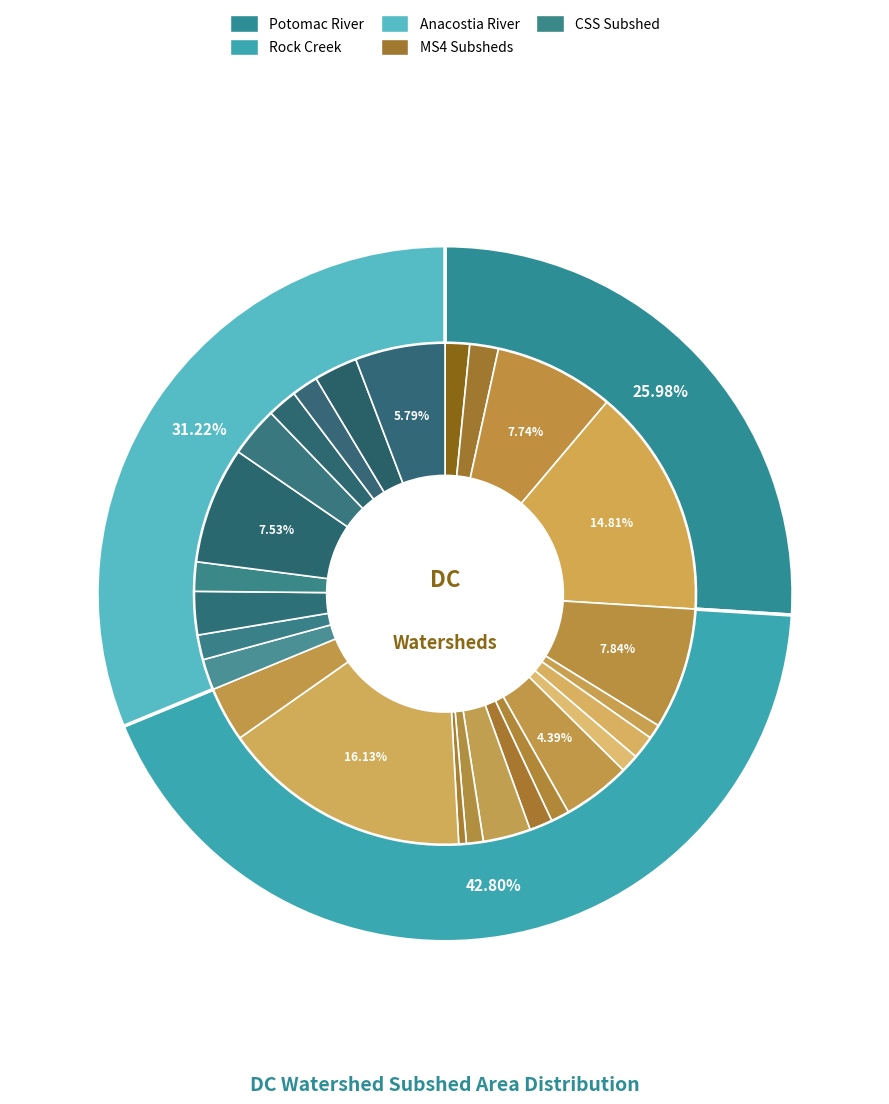

Does any single category account for the majority?

No